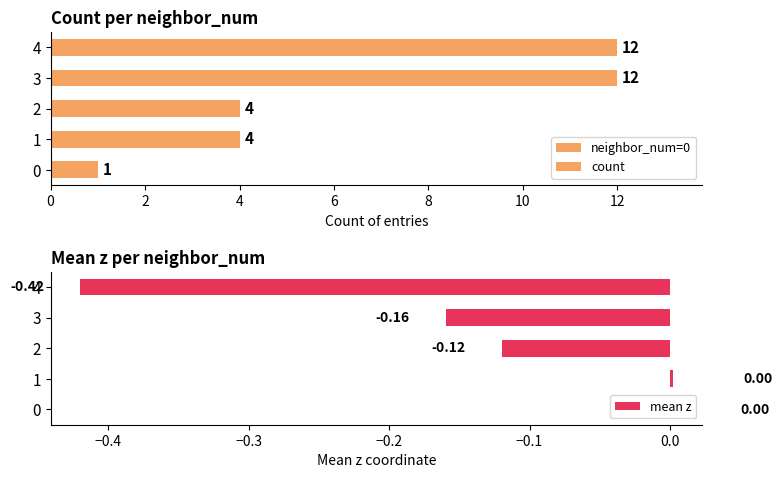

True or false: mean z has a value of 0.0 at 0.

True